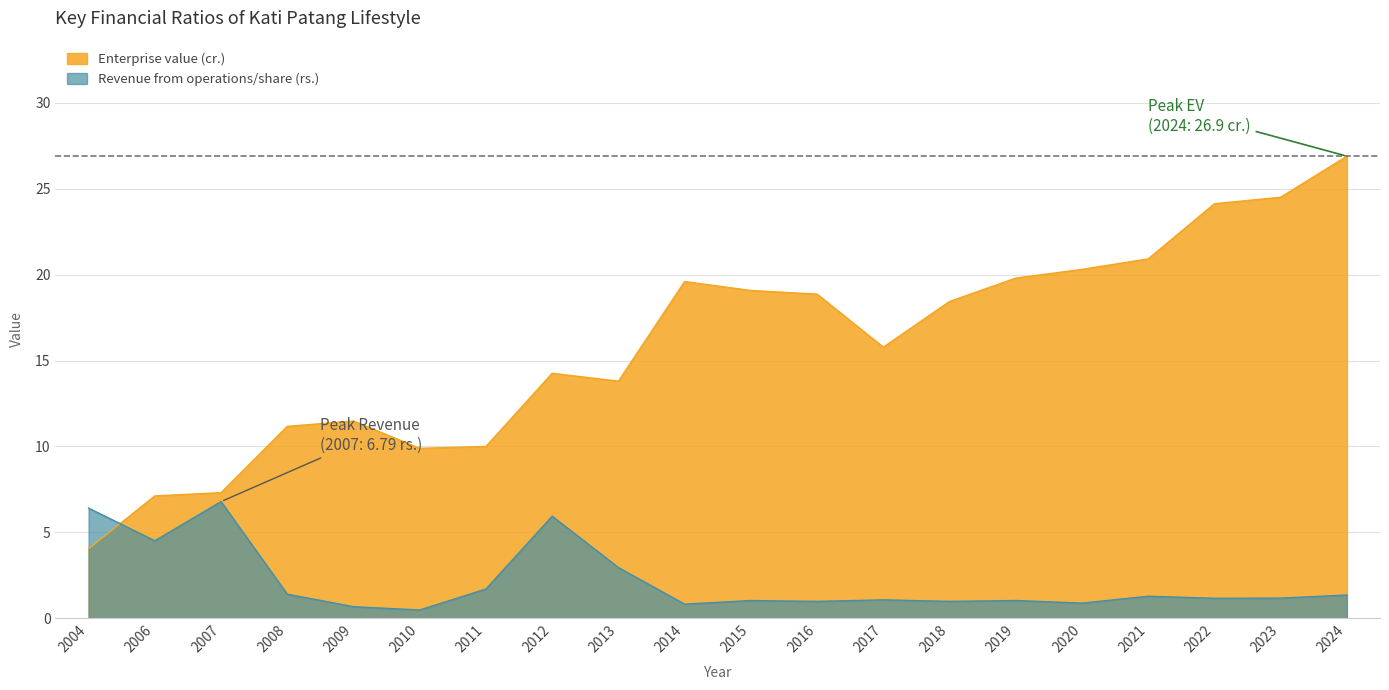

Which series changed the most between 2007 and 2024?

Enterprise value (cr.)